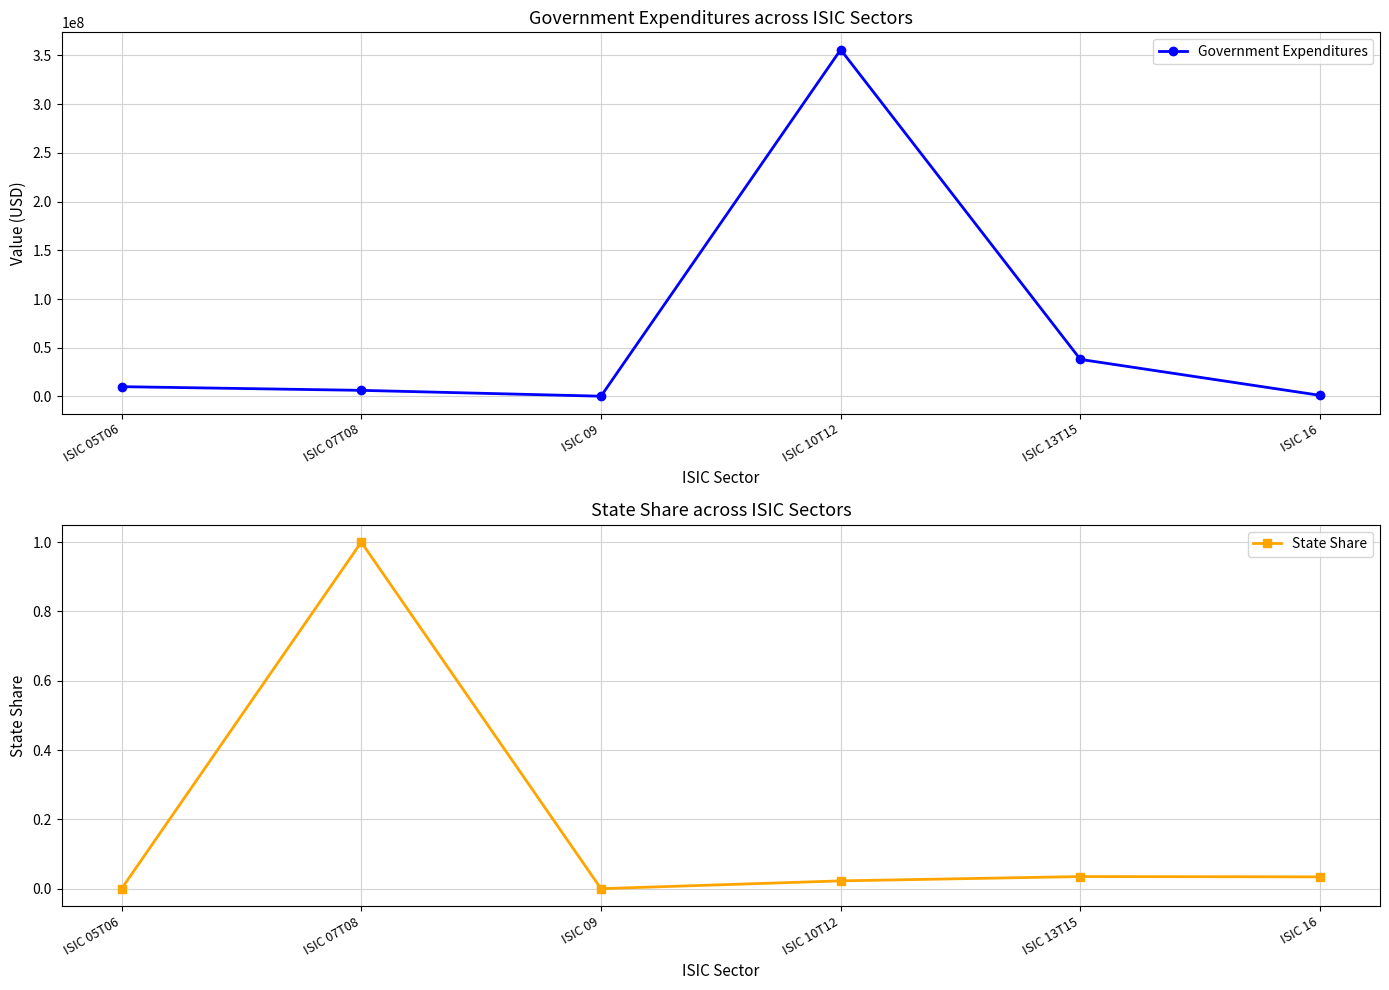

What is the value of the Government Expenditures point at the 3rd from the left?

290604.5